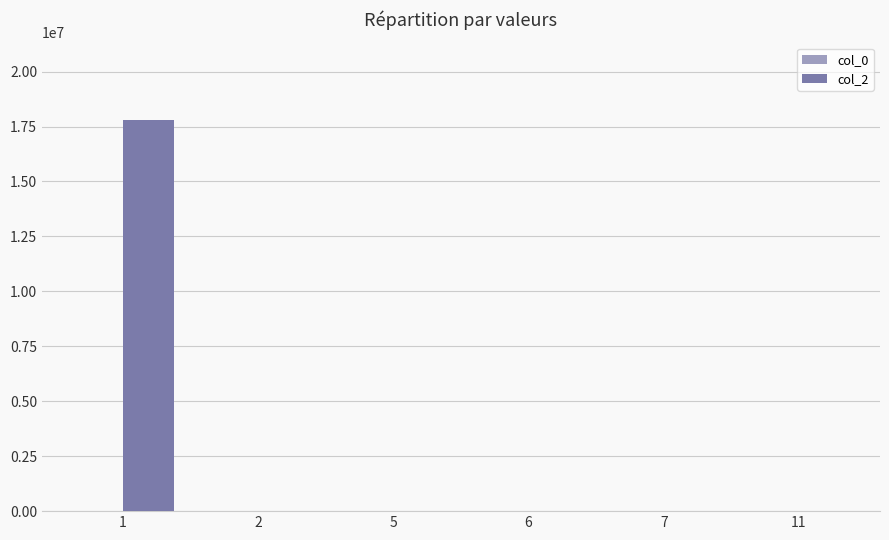

Count the number of categories in the chart.

6